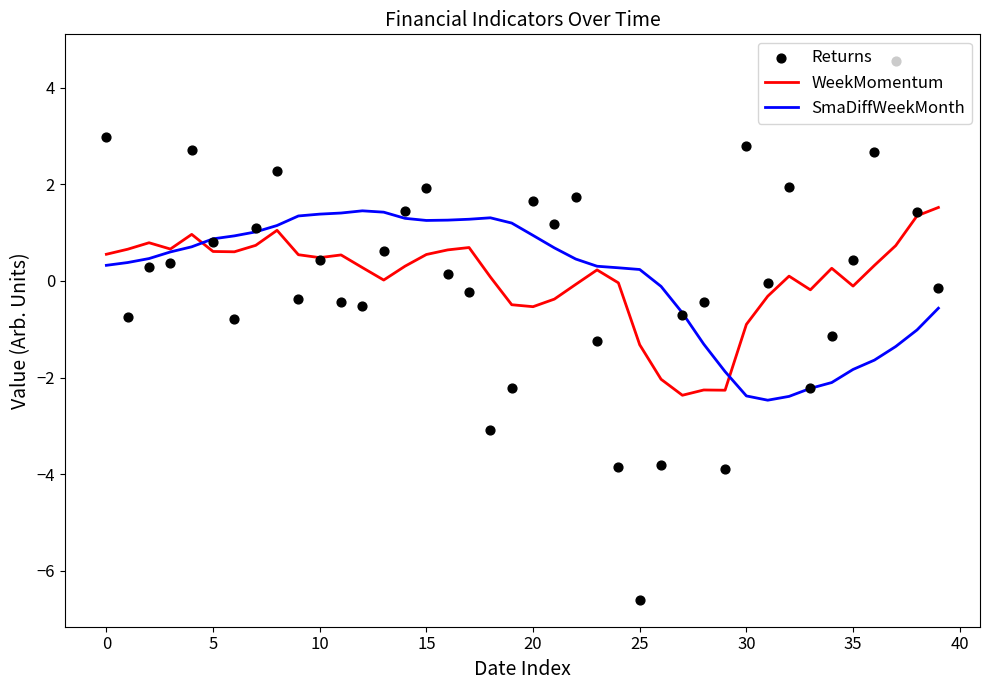

Which series has the largest total across all categories?

SmaDiffWeekMonth